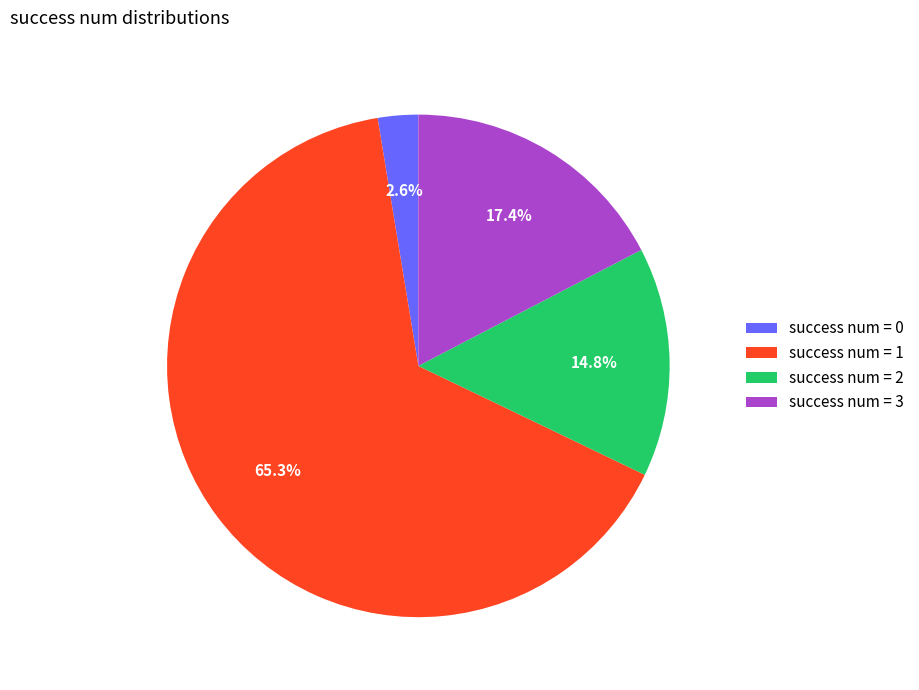

Which category has the biggest portion of the pie?

success num = 1